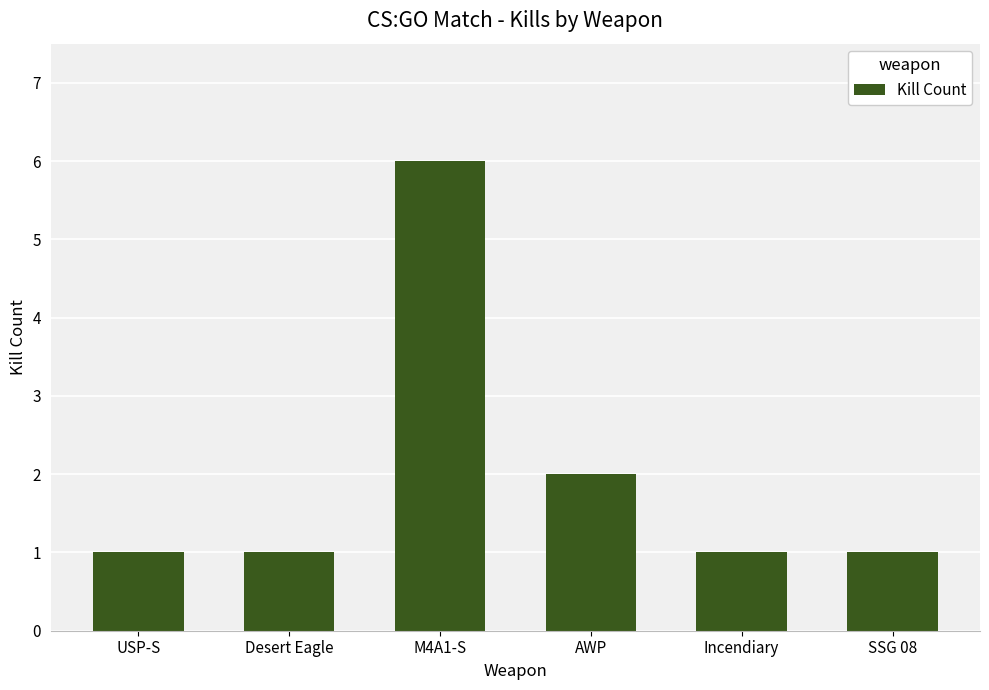

What is the minimum value shown in the chart?

1